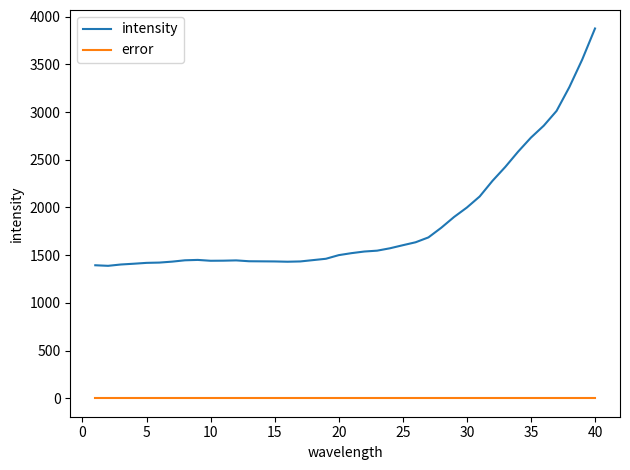

Which series has the largest range (max minus min)?

intensity